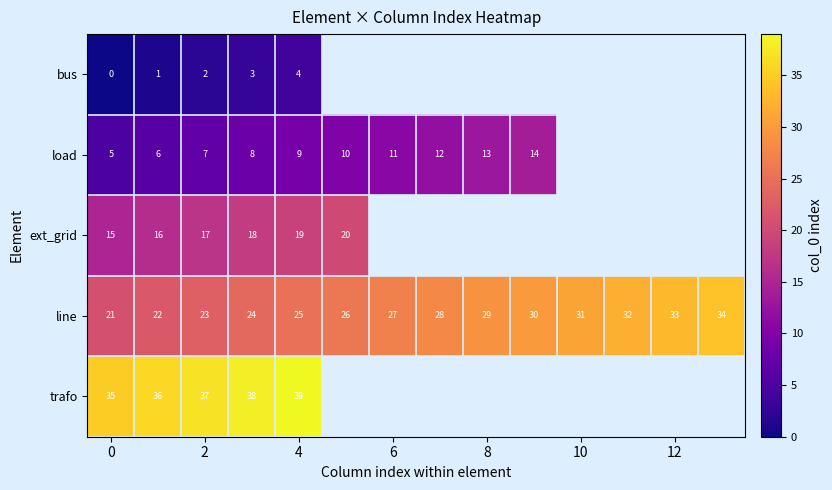

What is the spread (max minus min) of values at 4?

35